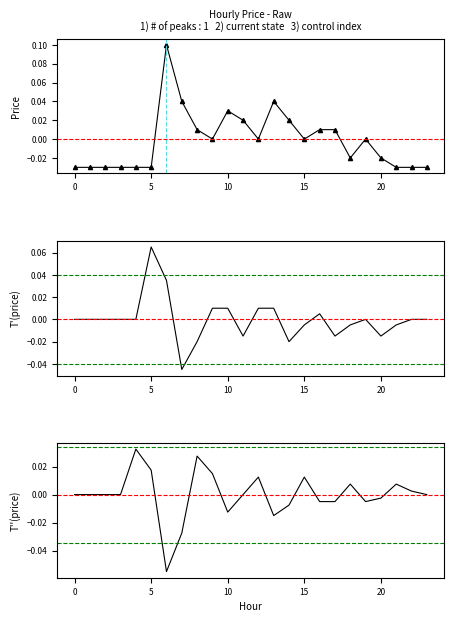

Reading left to right, transcribe all the data shown in this chart.

price: -0.0	-0.0	-0.0	-0.0	-0.0	-0.0	0.1	0.0	0.0	0.0	0.0	0.0	0.0	0.0	0.0	0.0	0.0	0.0	-0.0	0.0	-0.0	-0.0	-0.0	-0.0
T'(price): 0.0	0.0	0.0	0.0	0.0	0.1	0.0	-0.0	-0.0	0.0	0.0	-0.0	0.0	0.0	-0.0	-0.0	0.0	-0.0	-0.0	0.0	-0.0	-0.0	0.0	0.0
T''(price): 0.0	0.0	0.0	0.0	0.0	0.0	-0.1	-0.0	0.0	0.0	-0.0	0.0	0.0	-0.0	-0.0	0.0	-0.0	-0.0	0.0	-0.0	-0.0	0.0	0.0	0.0